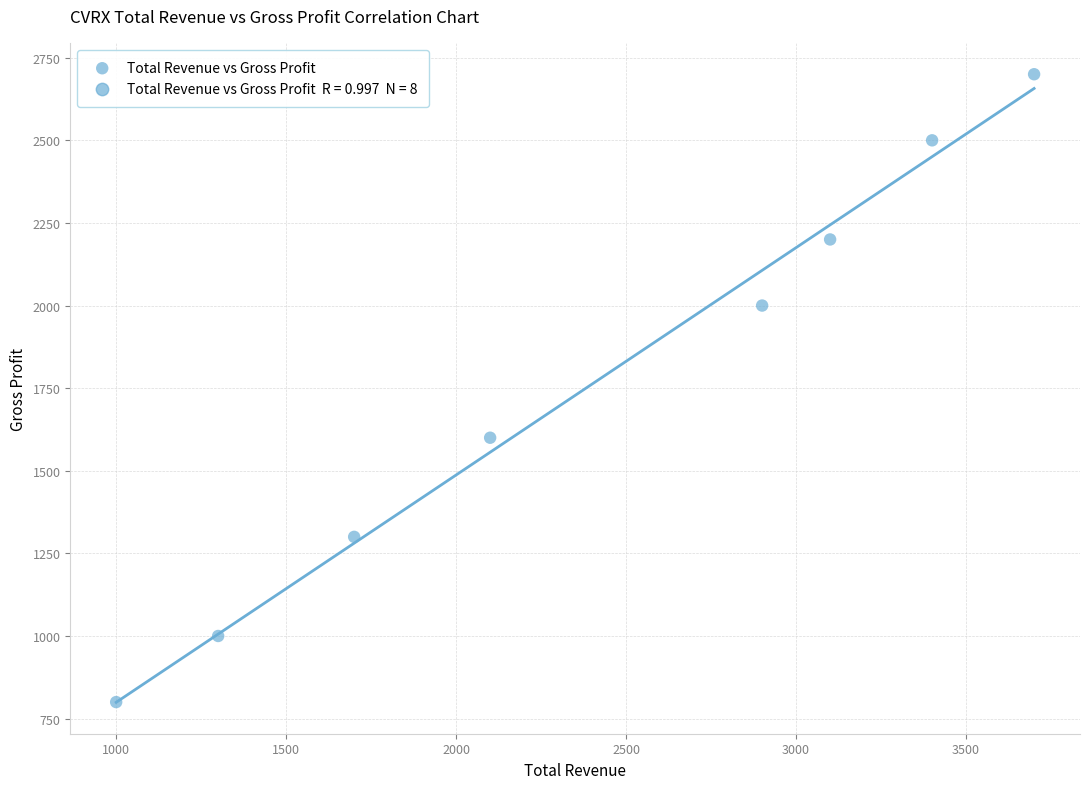

What Y value in the scatter plot is closest to 1750?

1600